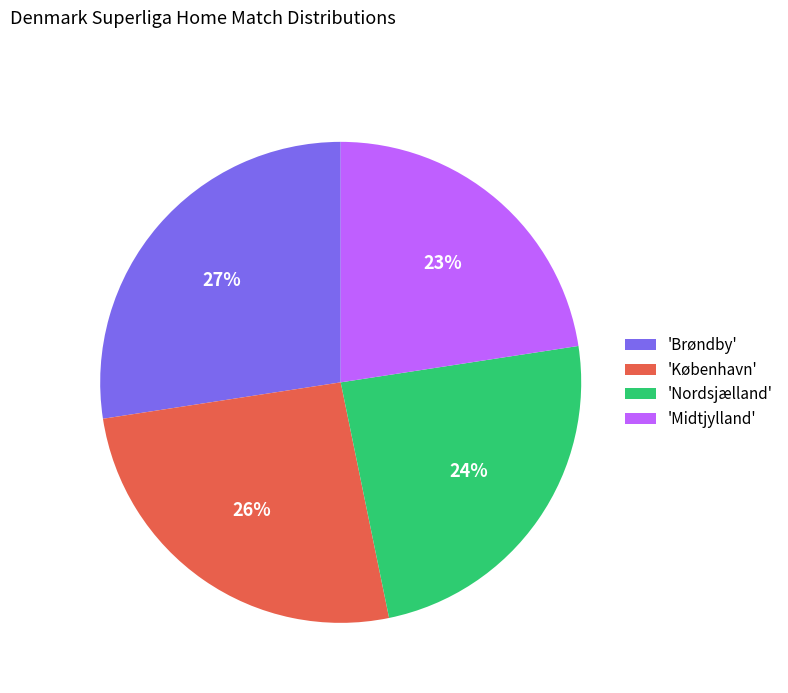

To the nearest percent, what portion does 'København' represent?

26%